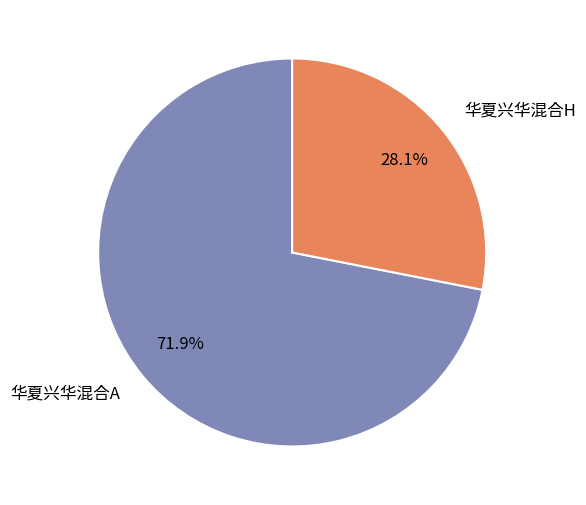

To the nearest percent, what portion does 华夏兴华混合A represent?

72%